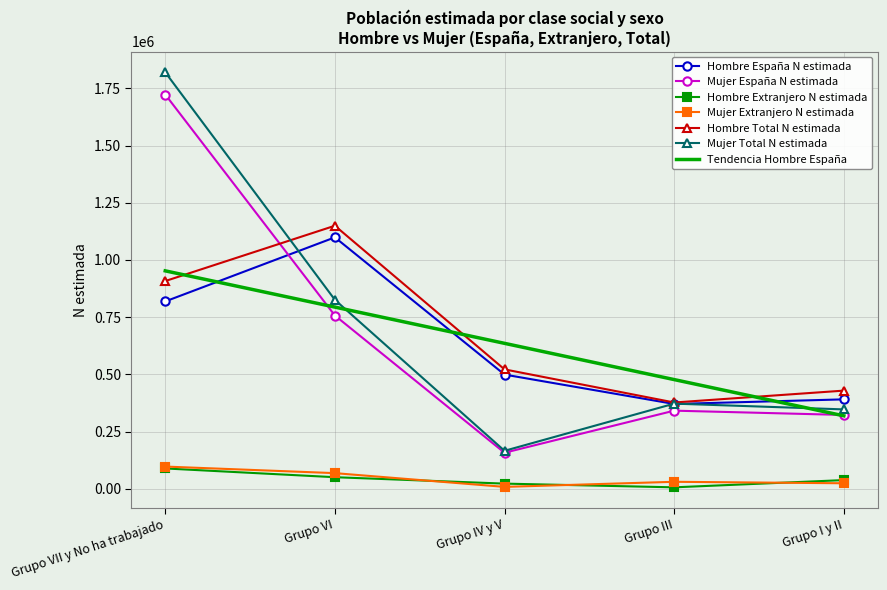

Is it true that Hombre Total N estimada equals 377227.0 at Grupo III?

True